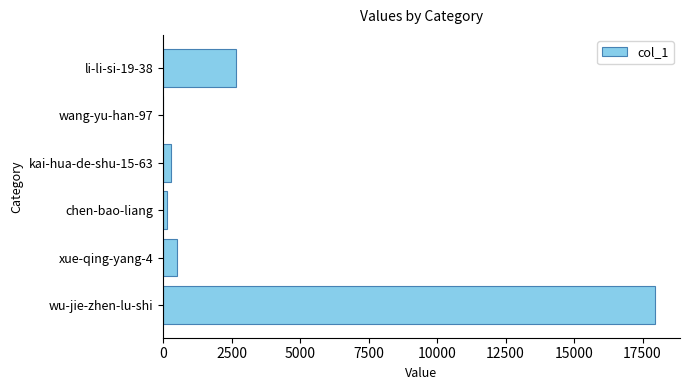

What is the sum of all values?

21600